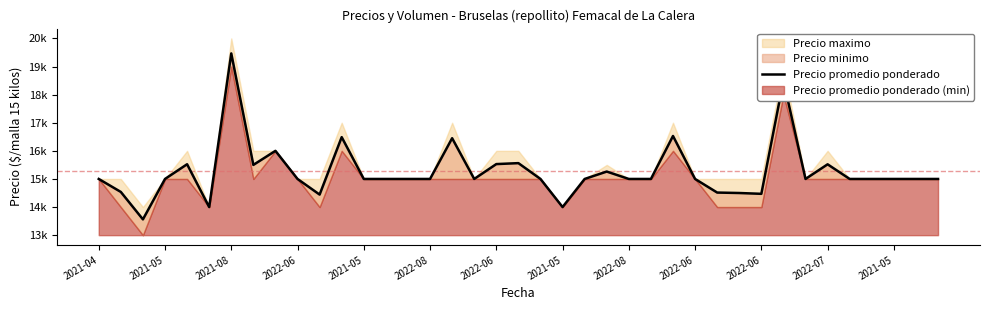

What is the label of the 34th point from the right?

2022-08